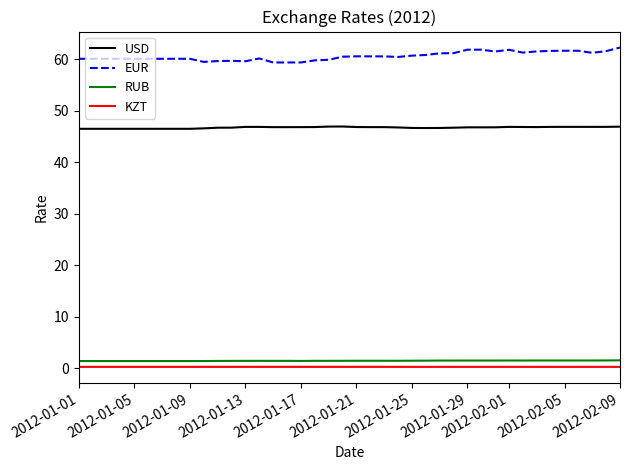

True or false: EUR and USD cross at least once.

False